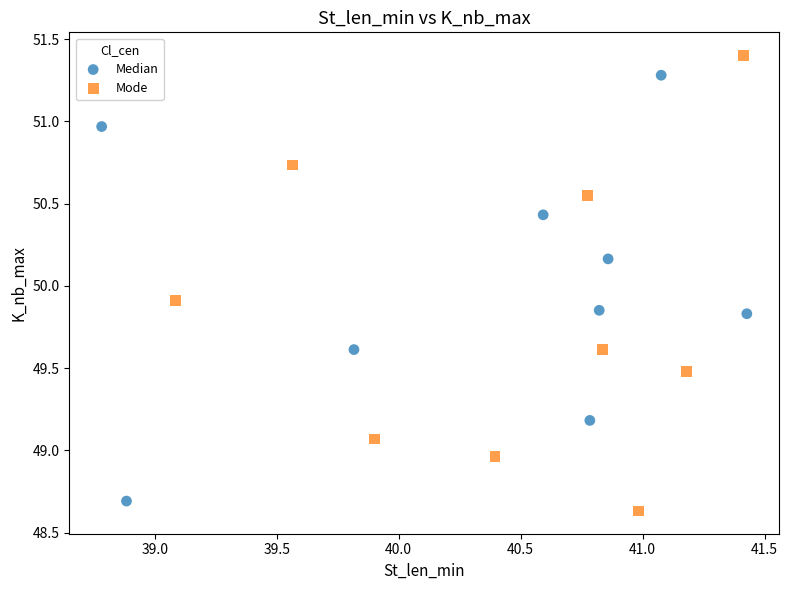

Which series has the largest Y range (max minus min)?

Mode